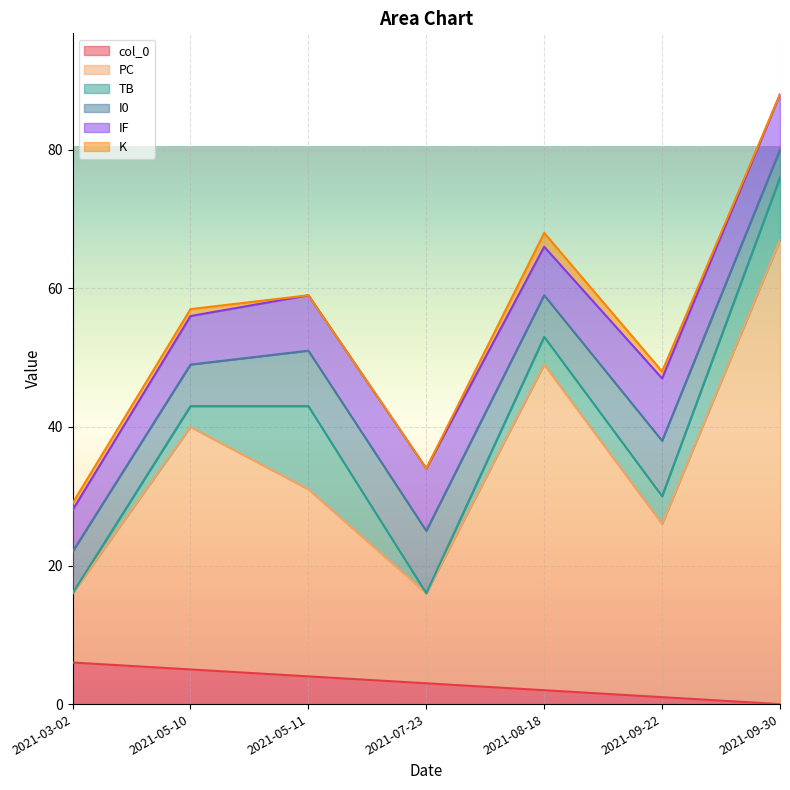

At which category is the sum across all series the highest?

2021-09-30